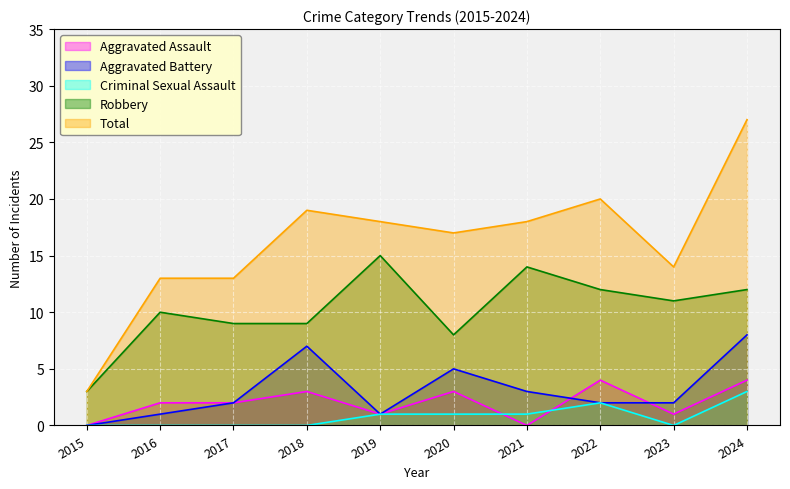

Reading left to right, transcribe all the data shown in this chart.

Aggravated Assault: 0	2	2	3	1	3	0	4	1	4
Aggravated Battery: 0	1	2	7	1	5	3	2	2	8
Criminal Sexual Assault: 0	0	0	0	1	1	1	2	0	3
Robbery: 3	10	9	9	15	8	14	12	11	12
Total: 3	13	13	19	18	17	18	20	14	27